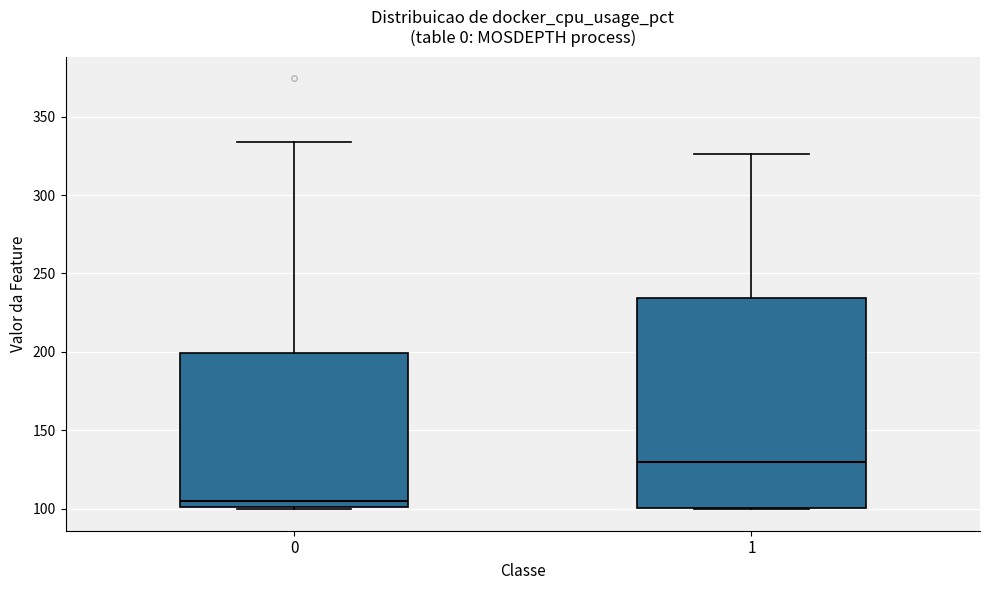

Where does the upper whisker of the box at x = 1 end on the y-axis? The values are not printed on the chart, so give them approximately, as read against the axis.

325